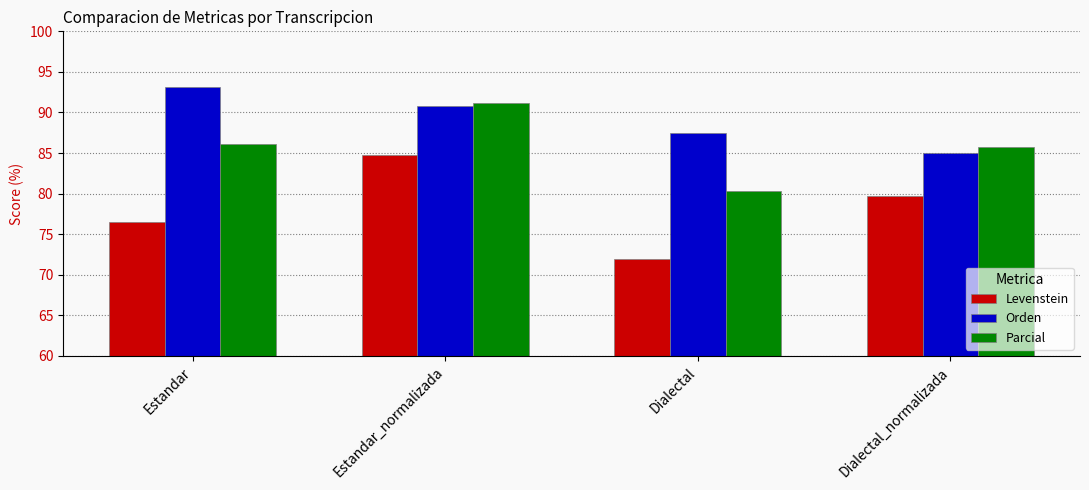

How many categories are shown in the chart?

4